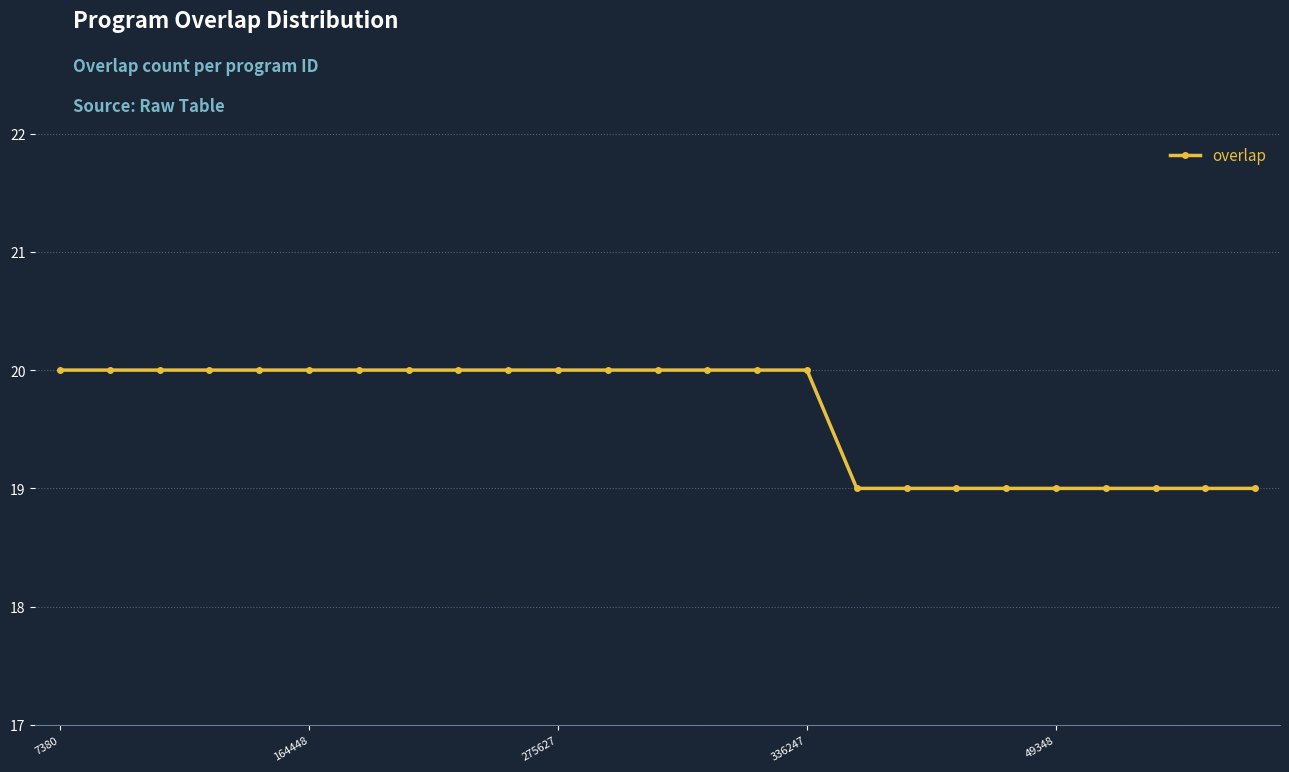

What is the greatest value displayed?

20